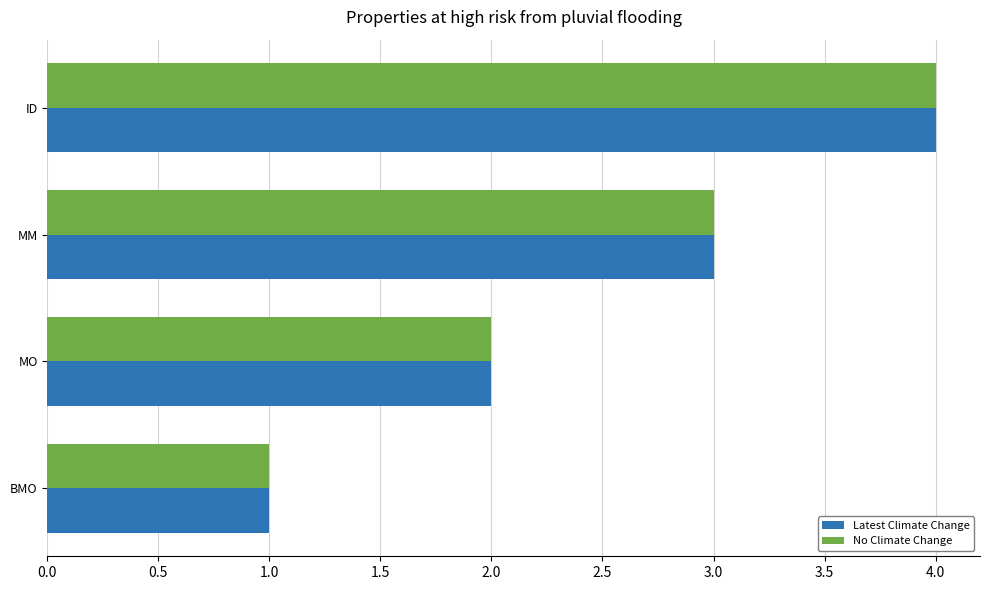

What is the greatest value displayed?

4